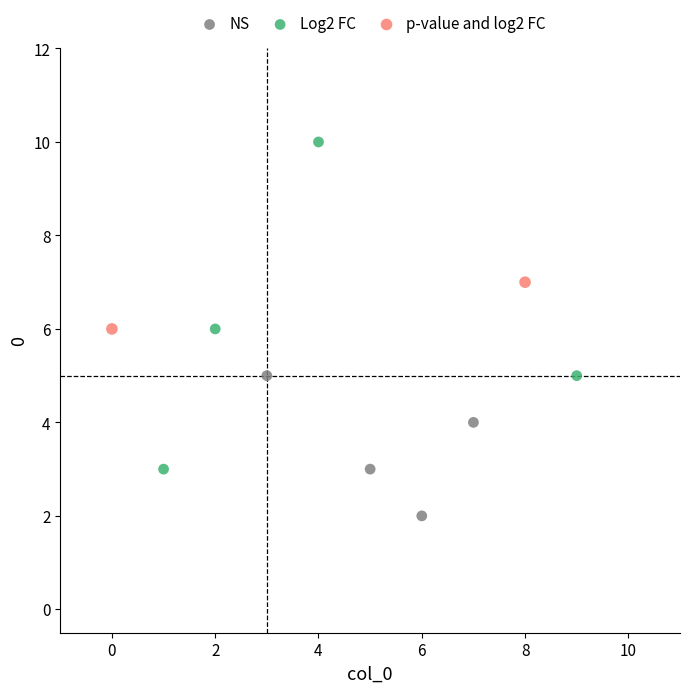

What are all the series names shown in the legend?

NS, Log2 FC, p-value and log2 FC